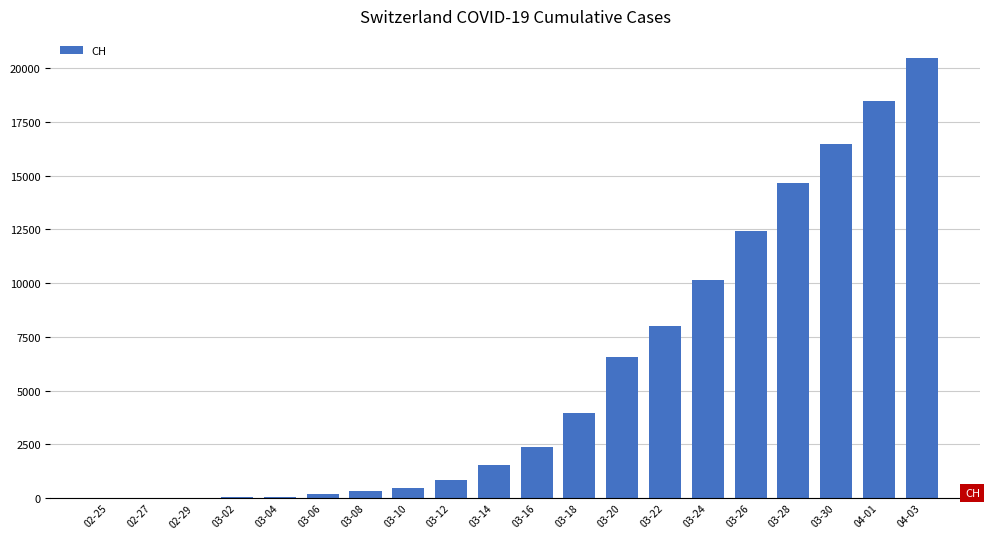

What is the sum of all values?

116936